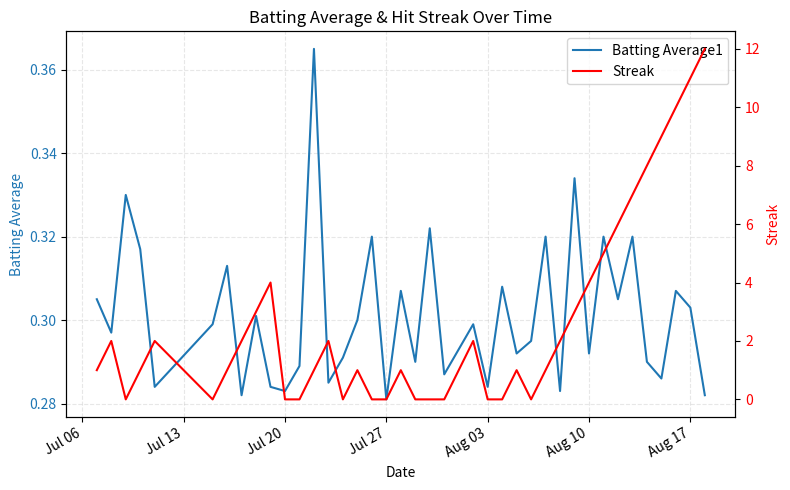

At which label is Batting Average1 closest to 0?

Jul 27